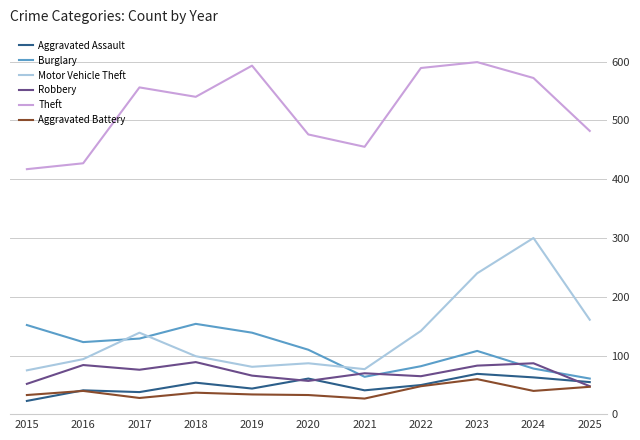

What is the total value across all series at 2018?

973